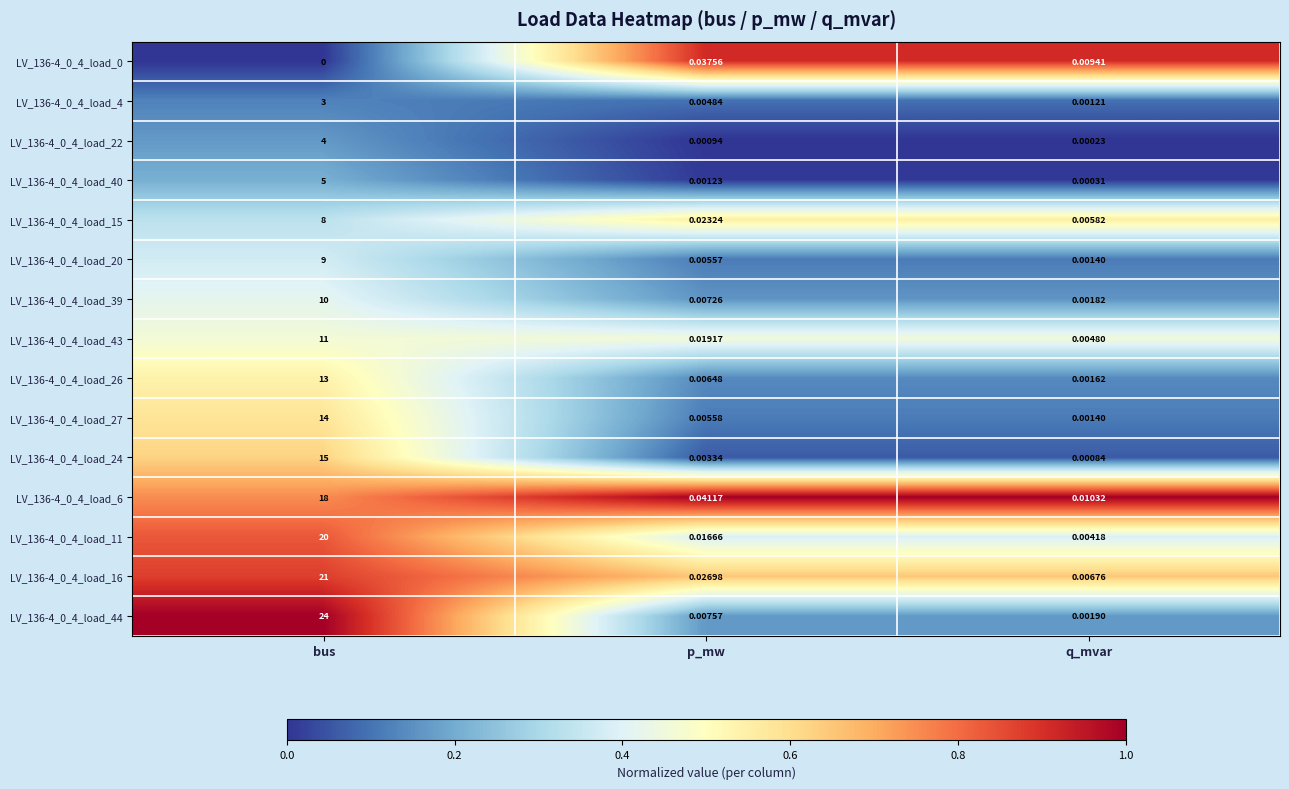

What is the maximum value shown in the chart?

24.0